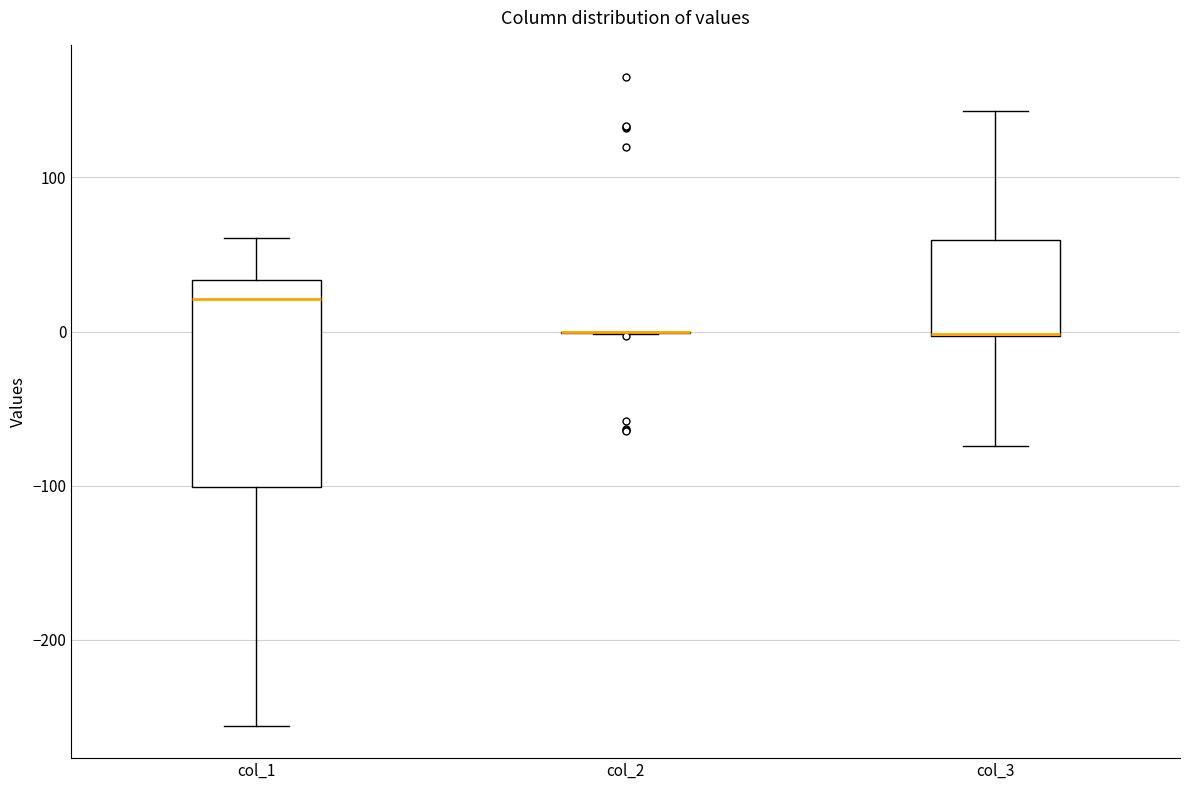

Reading left to right, transcribe this box plot: for each box, give where its median line is, the range the box spans, and where its two whiskers end, as read against the y-axis. The values are not printed on the chart, so give them approximately, as read against the axis.

col_1: median 20, box -100 to 30, whiskers -260 to 60
col_2: box collapsed to a line at 0, whiskers 0 to 0
col_3: median 0 (drawn on the box's lower edge), box 0 to 60, whiskers -70 to 140